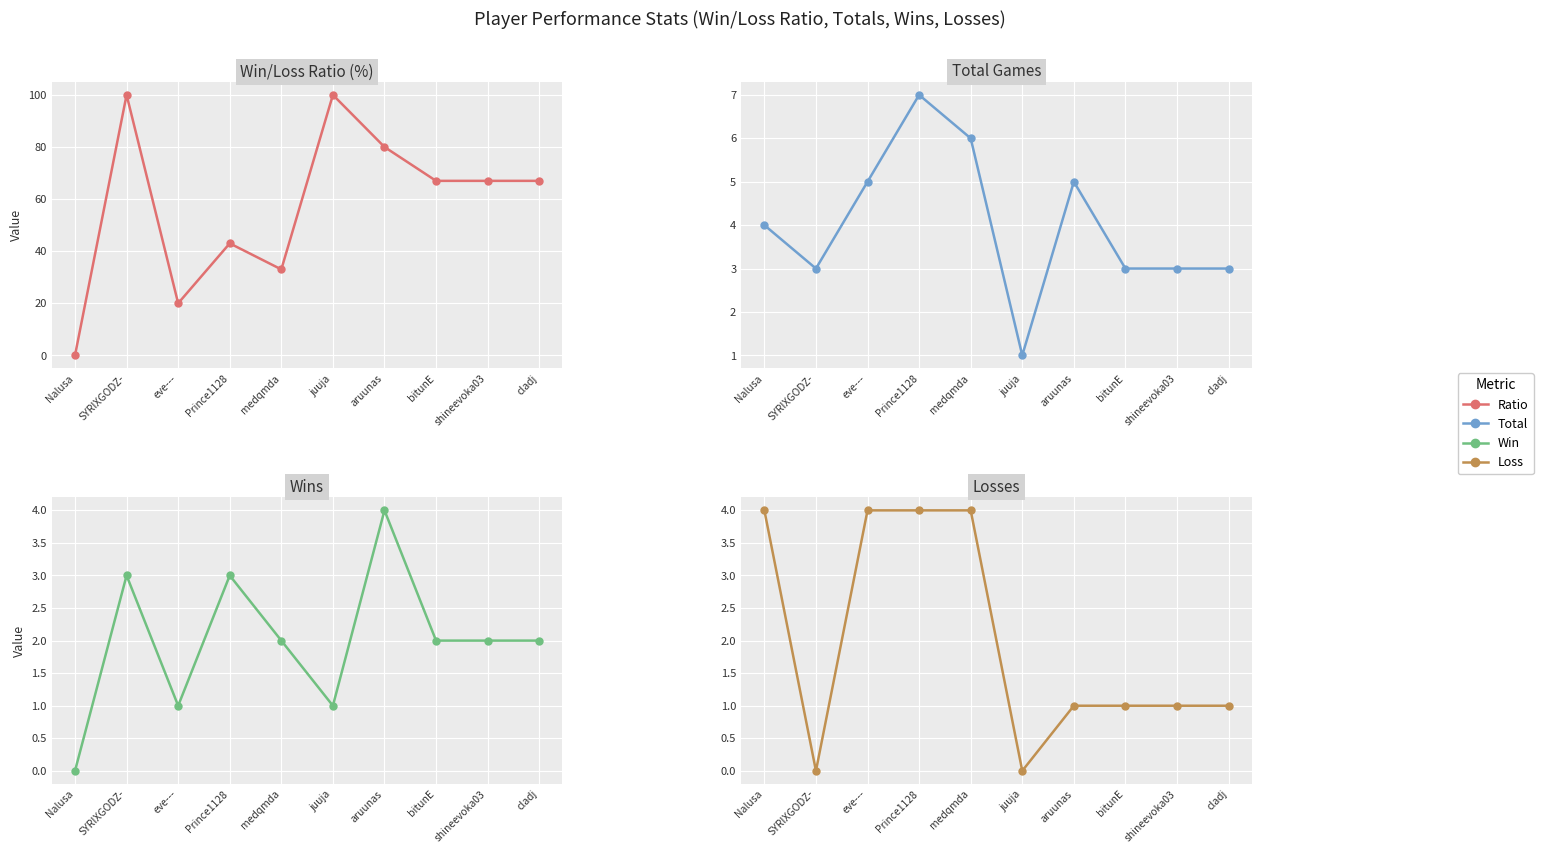

Does the chart display data point markers on the line(s)?

Yes